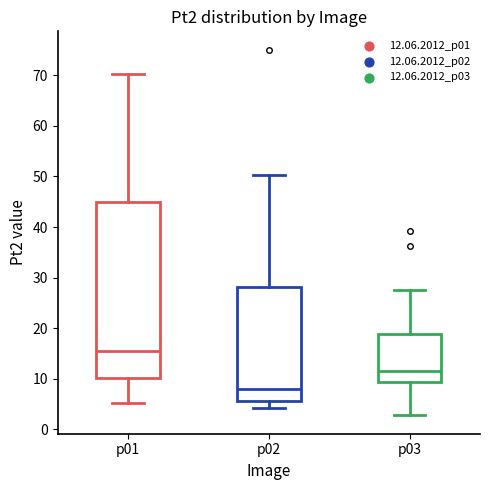

Reading left to right, transcribe this box plot: for each box, give where its median line is, the range the box spans, and where its two whiskers end, as read against the y-axis. The values are not printed on the chart, so give them approximately, as read against the axis.

p01: median 15, box 10 to 45, whiskers 5 to 70
p02: median 8, box 6 to 28, whiskers 4 to 50
p03: median 12, box 9 to 19, whiskers 3 to 28